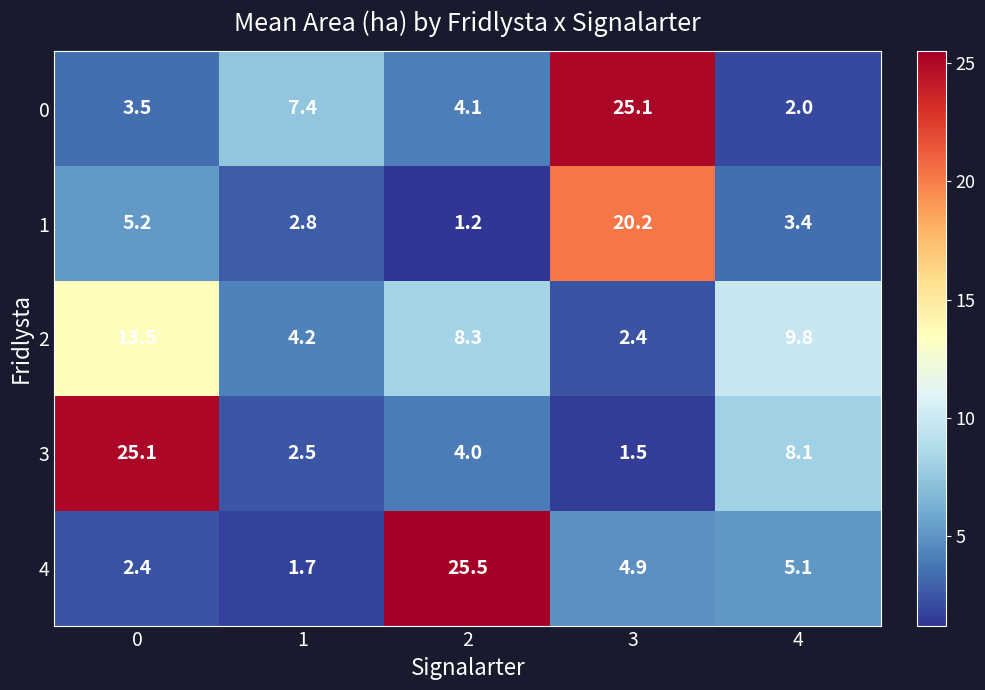

Which series has the widest spread of values?

4